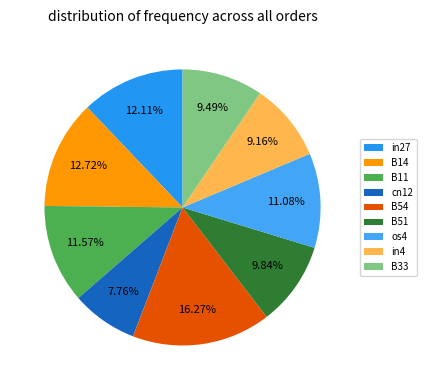

To the nearest percent, what is the difference between the B54 and in27 slice percentages?

4%